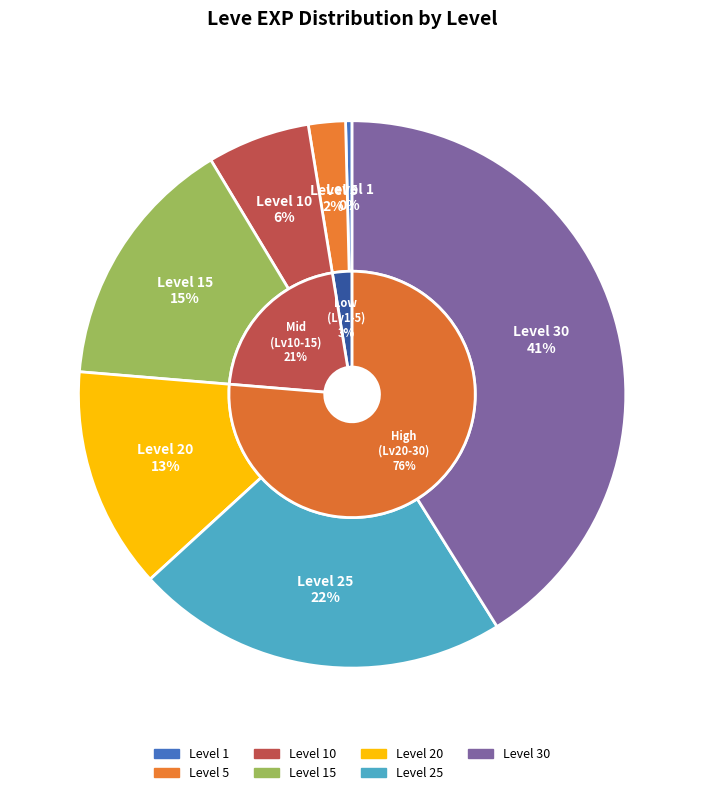

What portion of the pie excludes Level 30?

58.9%